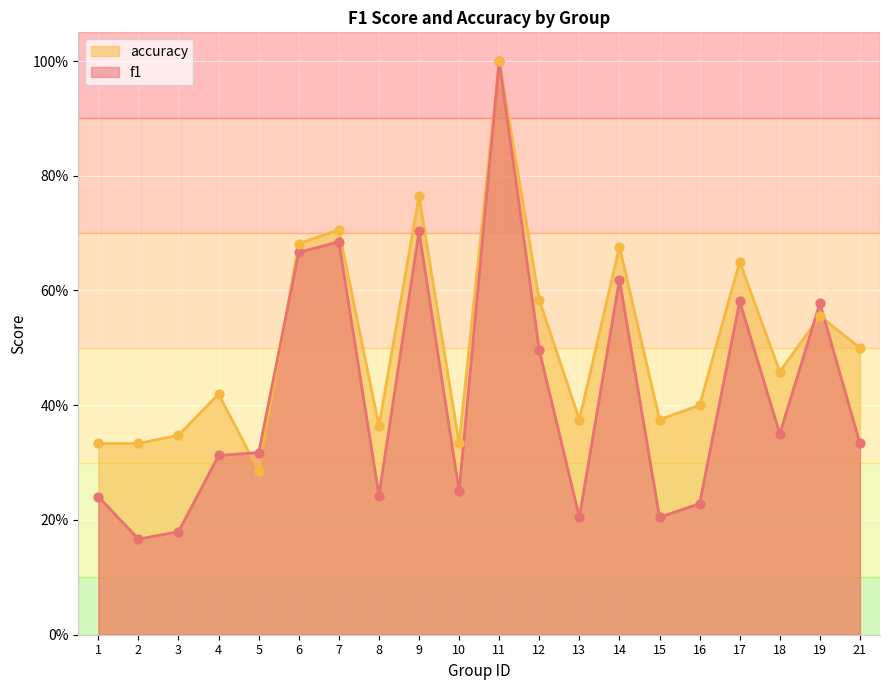

Is the value of accuracy at 1 greater than the value of f1 at 19?

No